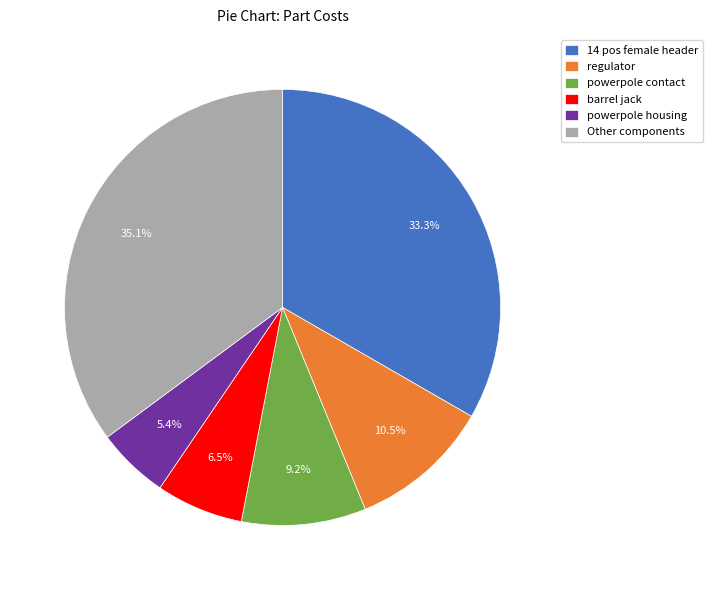

What is the smallest slice in the pie chart?

powerpole housing